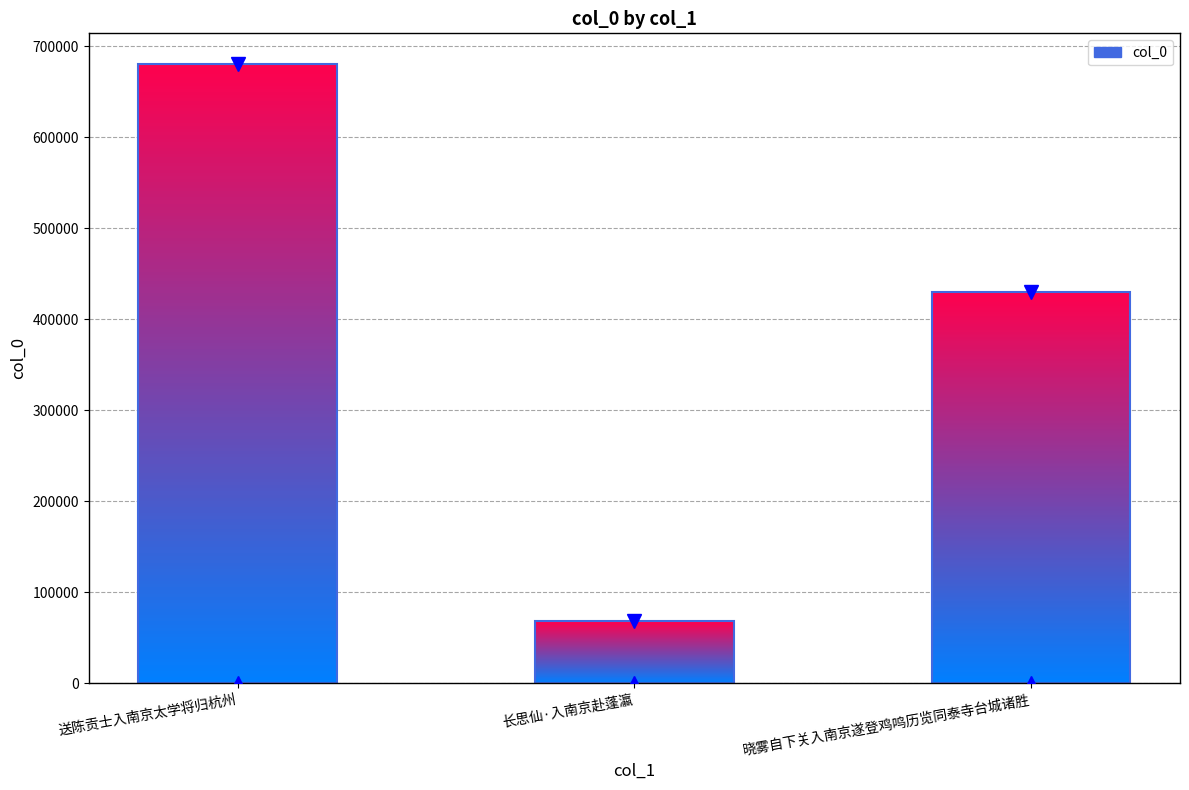

Rank the categories by value from highest to lowest.

送陈贡士入南京太学将归杭州, 晓雾自下关入南京遂登鸡鸣历览同泰寺台城诸胜, 长思仙·入南京赴蓬瀛